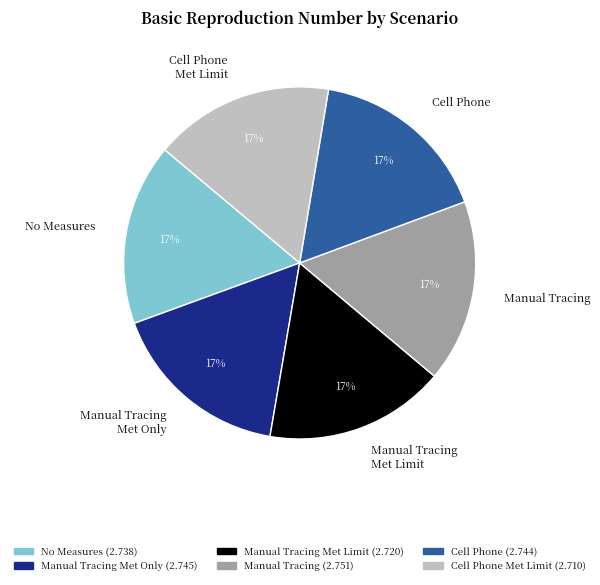

What is the ratio of the value at Manual Tracing Met Limit to the value at Manual Tracing Met Only?

1.0